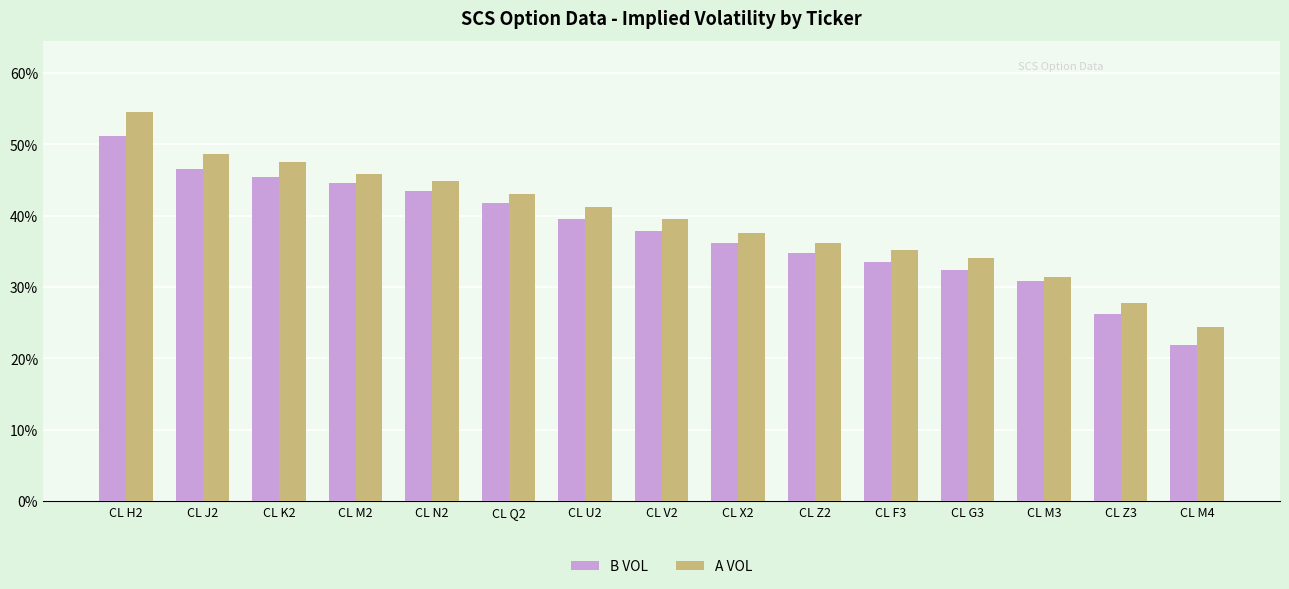

What is the sum of all A VOL values?

591.7